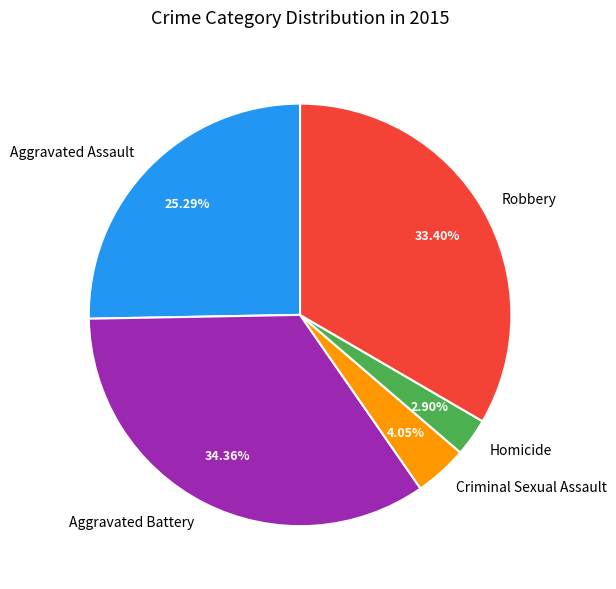

Is there any slice that represents more than half of the pie?

No